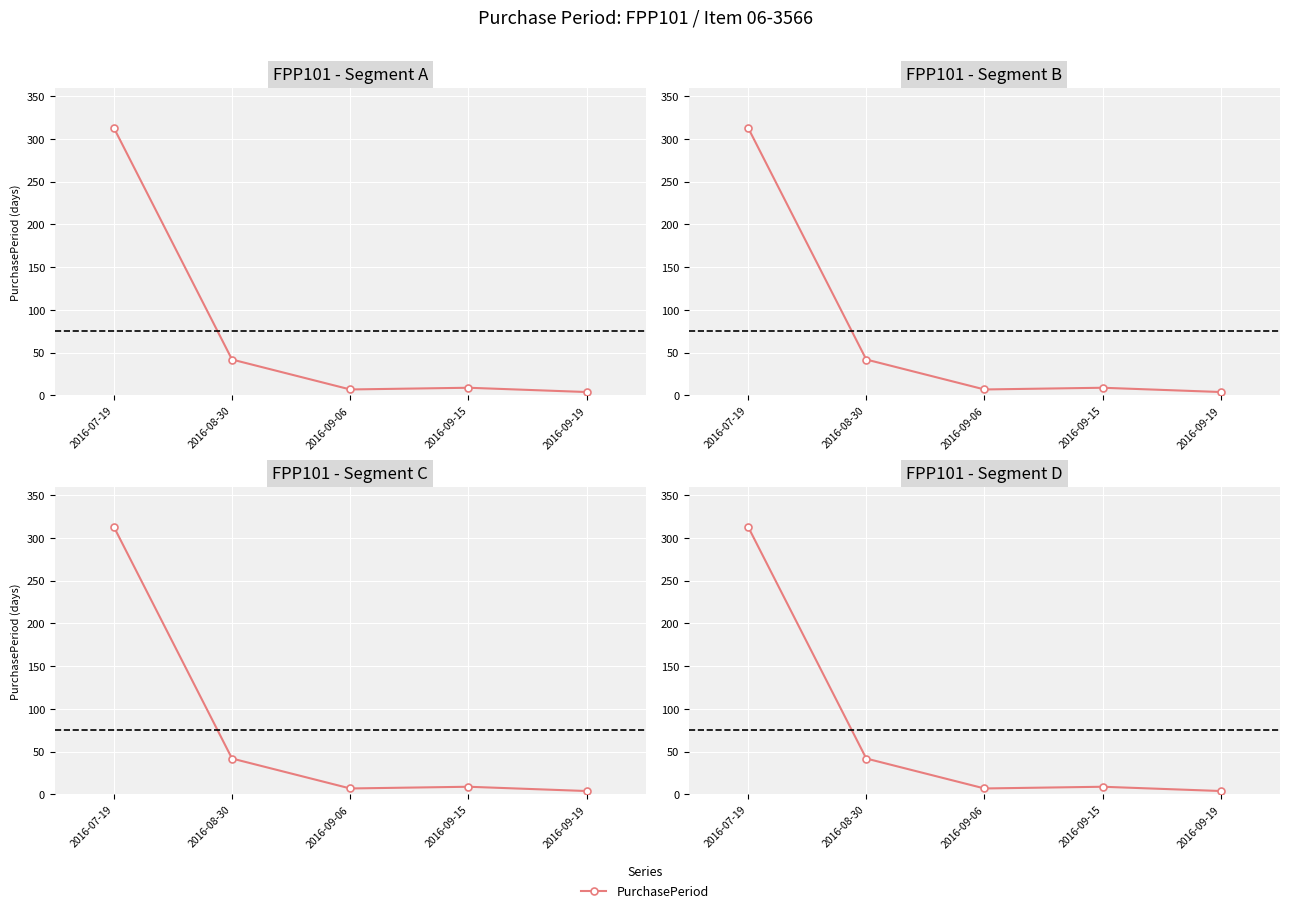

How many values are below 9?

2